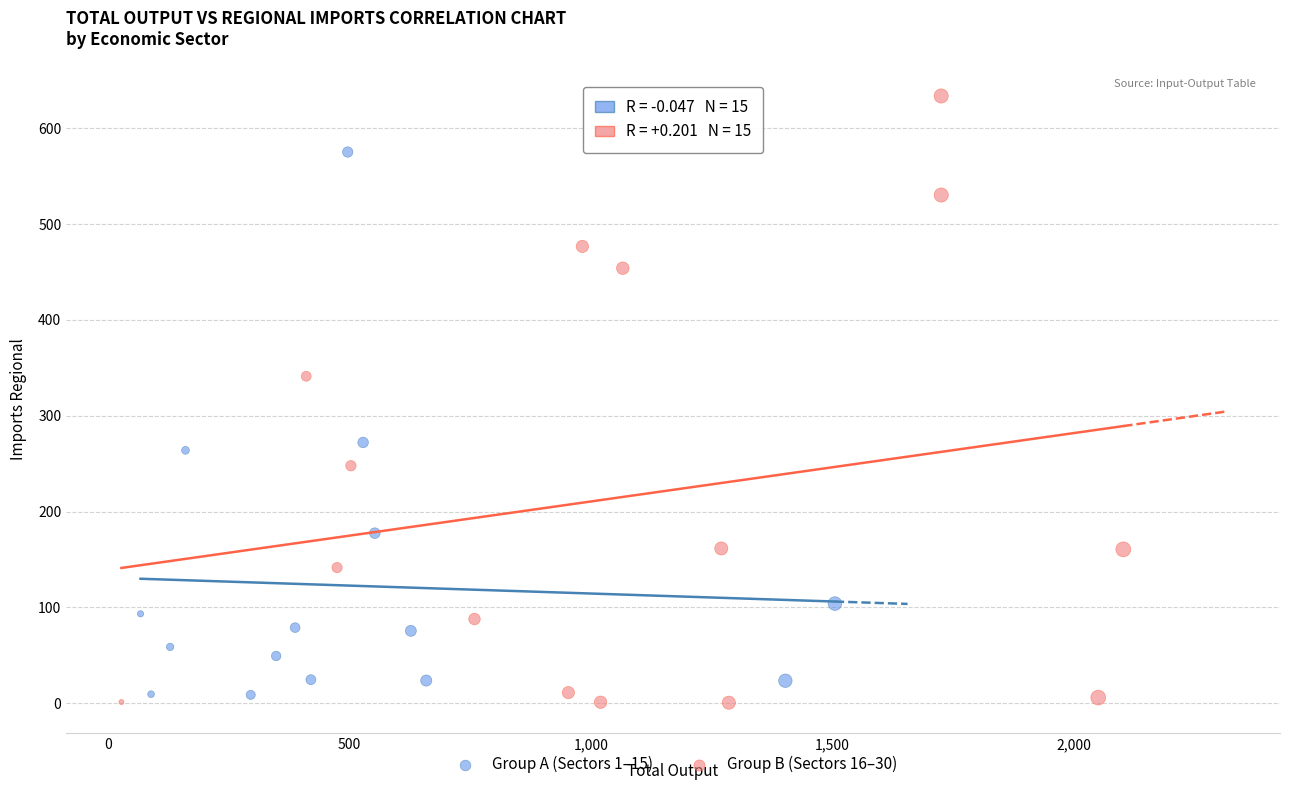

Which series reaches the maximum Y coordinate?

Group B (Sectors 16–30)